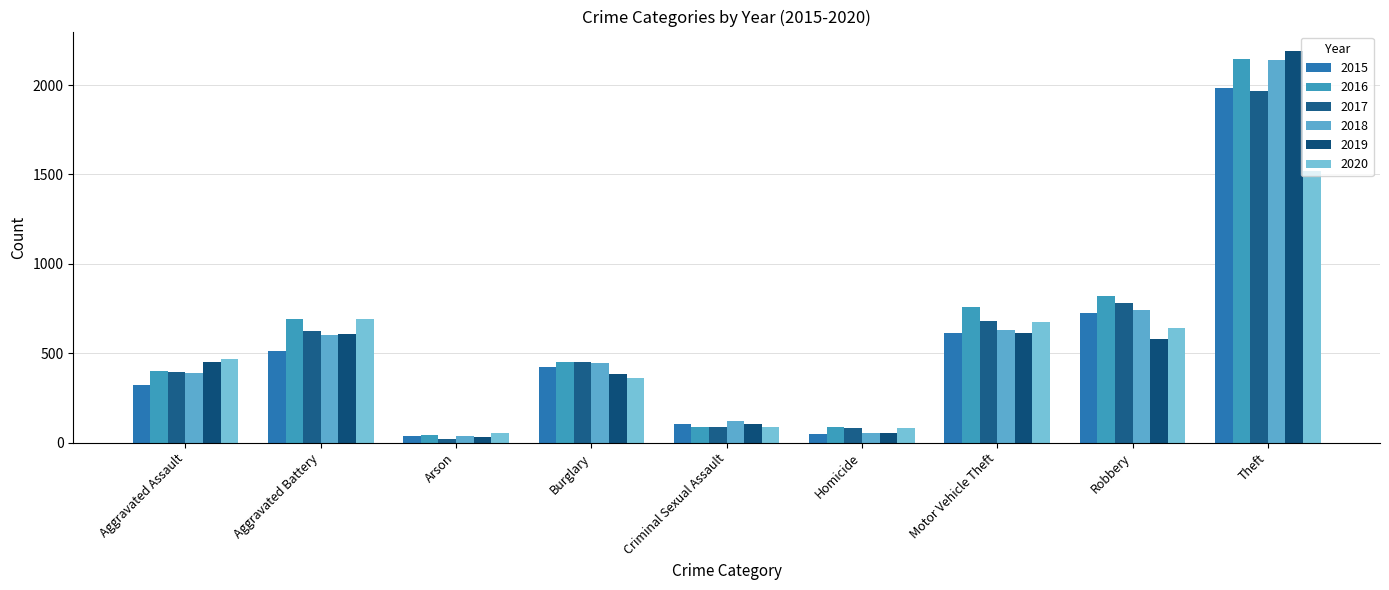

How many distinct data groups are displayed?

6